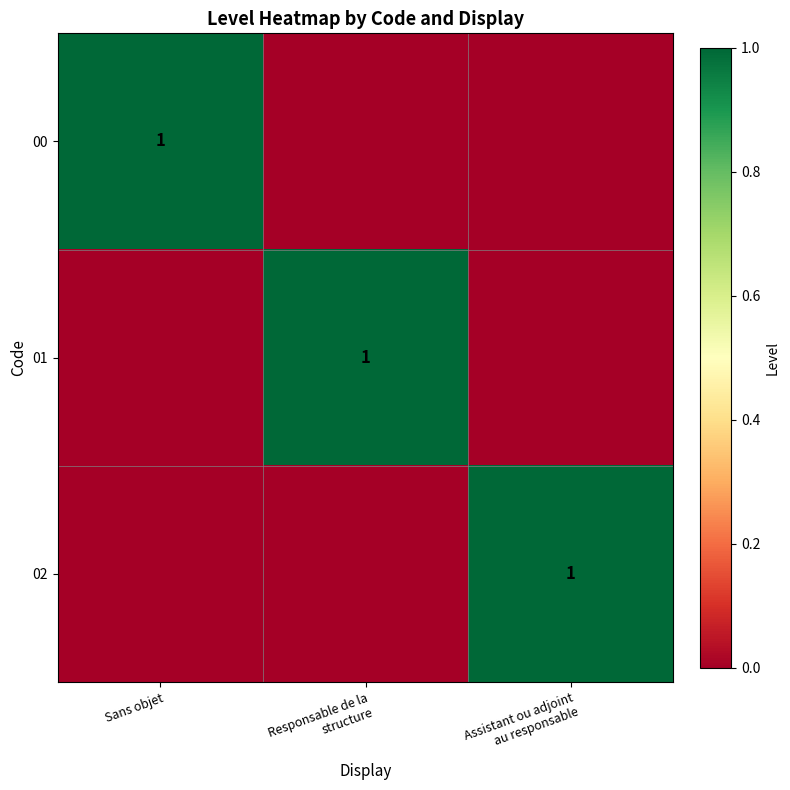

Is it true that 02 equals 2 at Assistant ou adjoint au responsable?

False